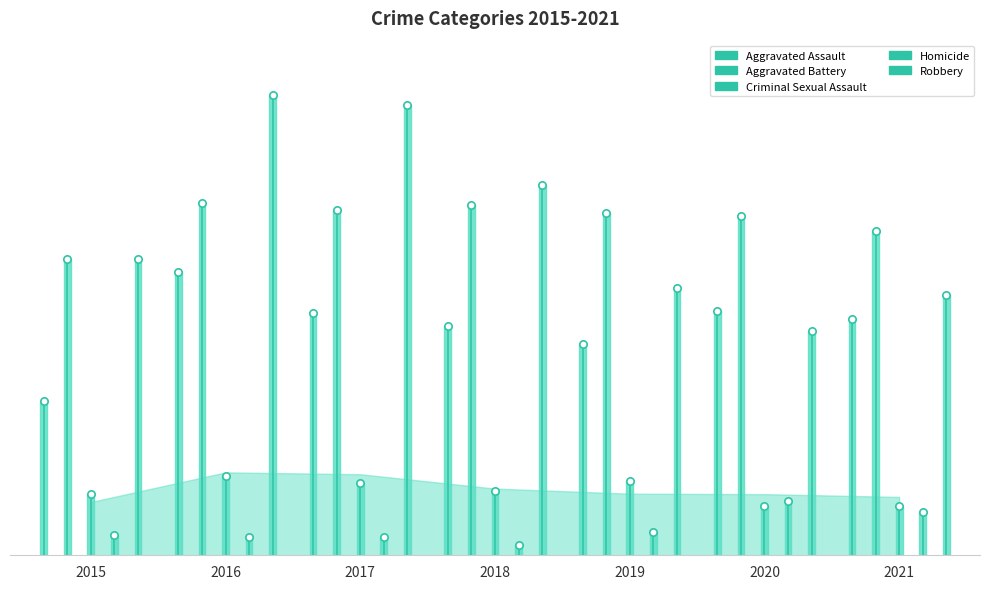

Which series has the largest total across all categories?

Aggravated Battery